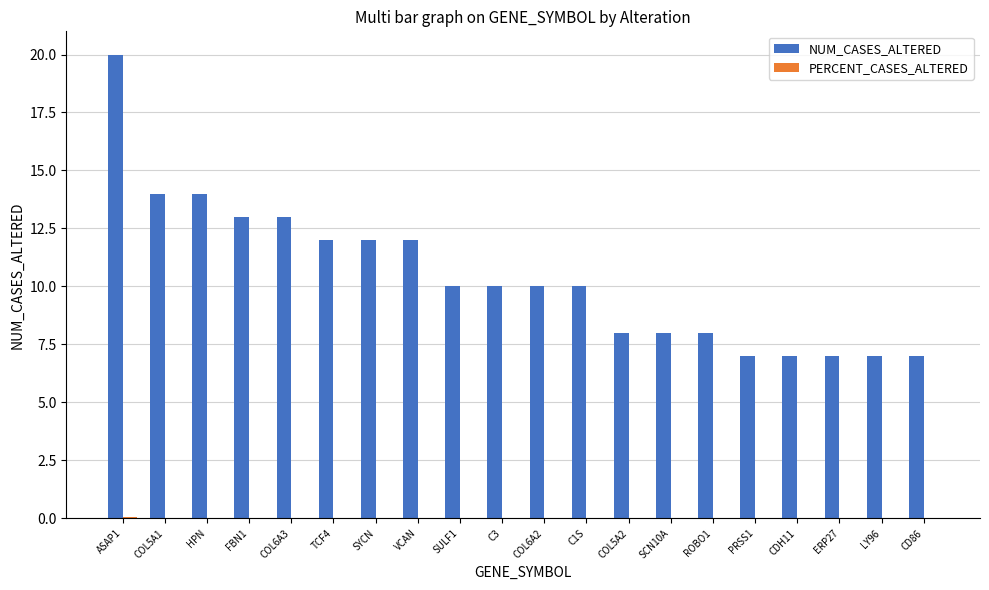

Is it true that NUM_CASES_ALTERED equals 12.0 at SYCN?

True